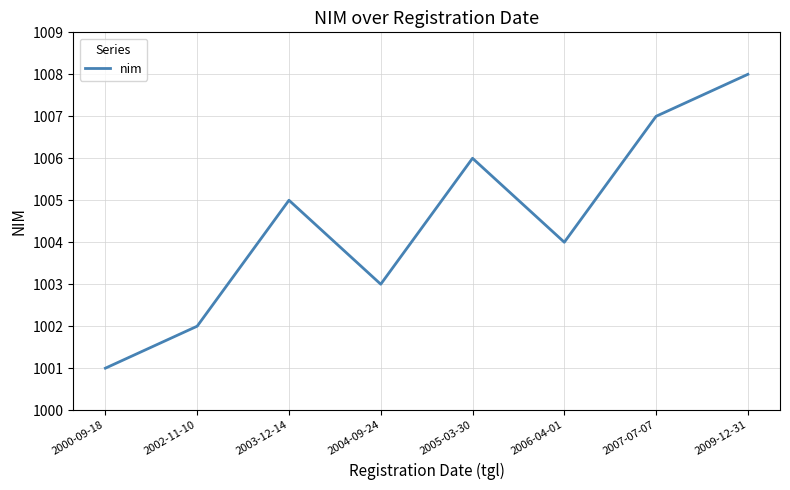

Reading left to right, extract all data points from this chart.

1001	1002	1005	1003	1006	1004	1007	1008